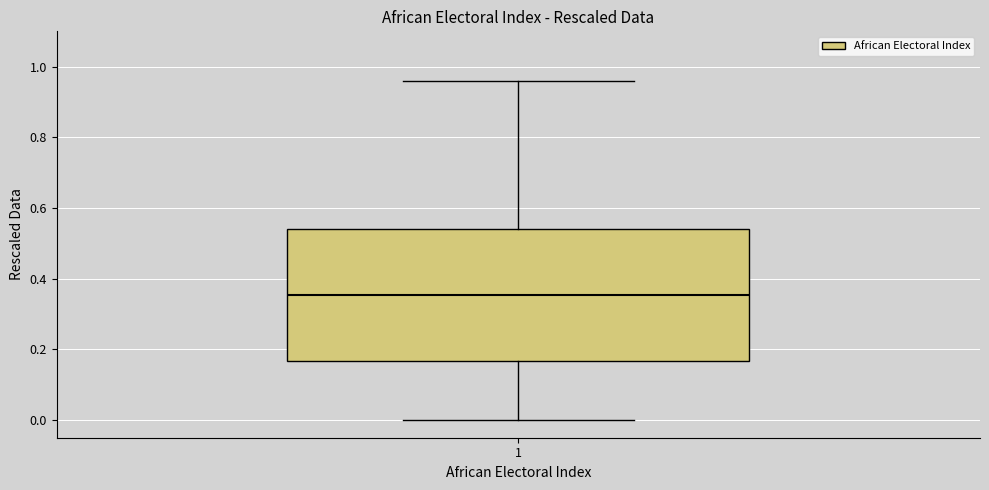

Read this box plot against the y-axis: the position of the median line, the range covered by the box, and the ends of both whiskers. The values are not printed on the chart, so give them approximately, as read against the axis.

median 0.36, box 0.16 to 0.54, whiskers 0.00 to 0.96